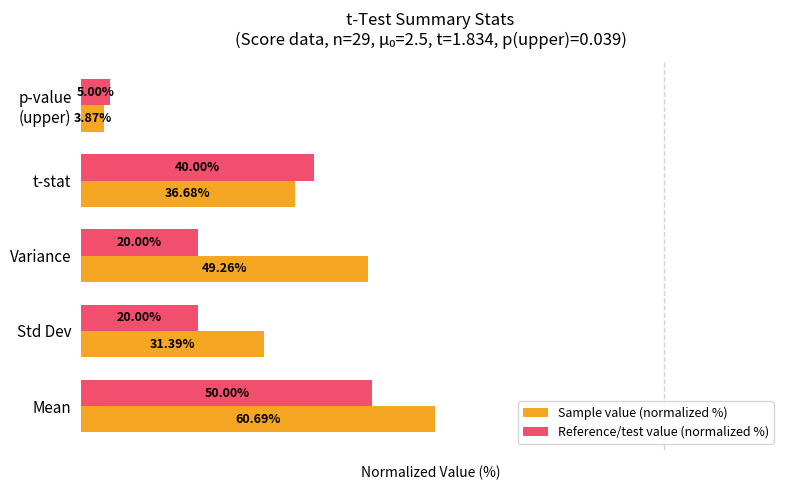

Where is Sample value (normalized %) nearest to the value 32?

Std Dev